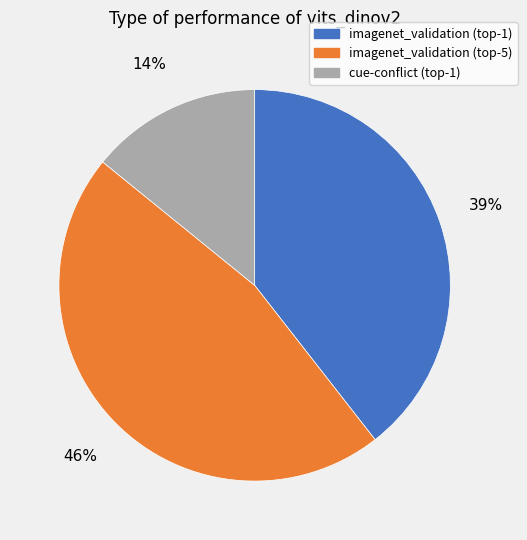

Which slice is the largest?

imagenet_validation (top-5)